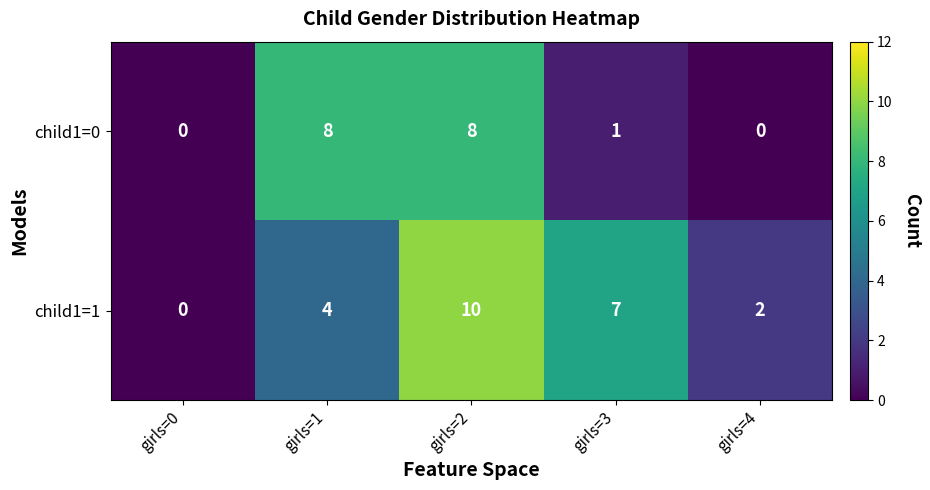

At which label does child1=0 first exceed 1?

girls=1